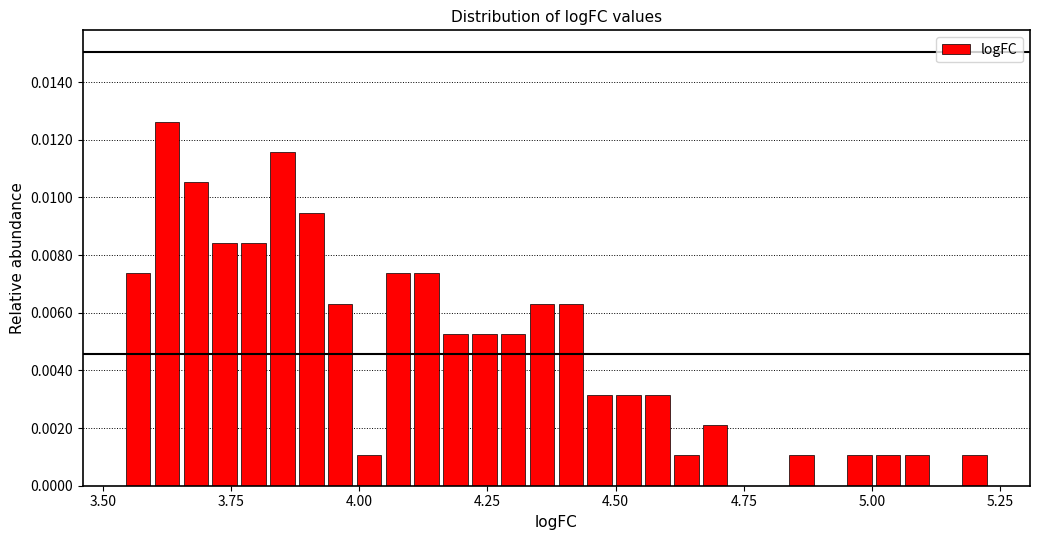

Read against the x-axis, roughly where is the centre of the tallest bar?

3.65